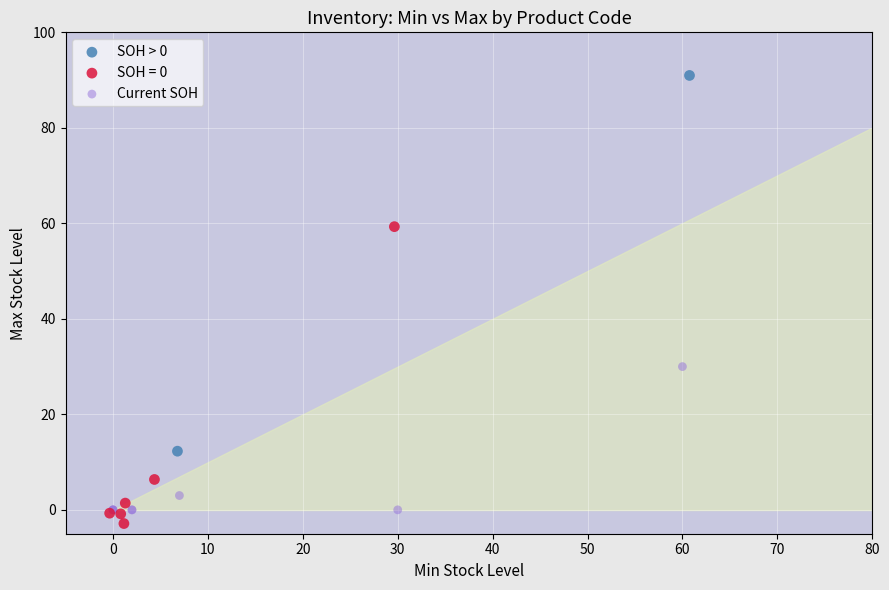

Which series has the widest spread of Y values?

SOH > 0